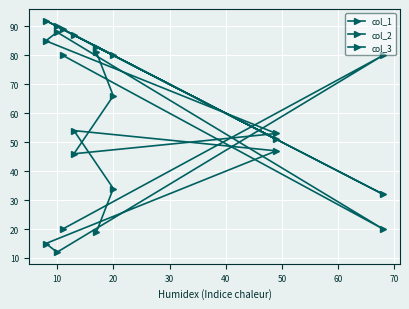

What is the difference between the maximum and second lowest values in the col_3 series?

42